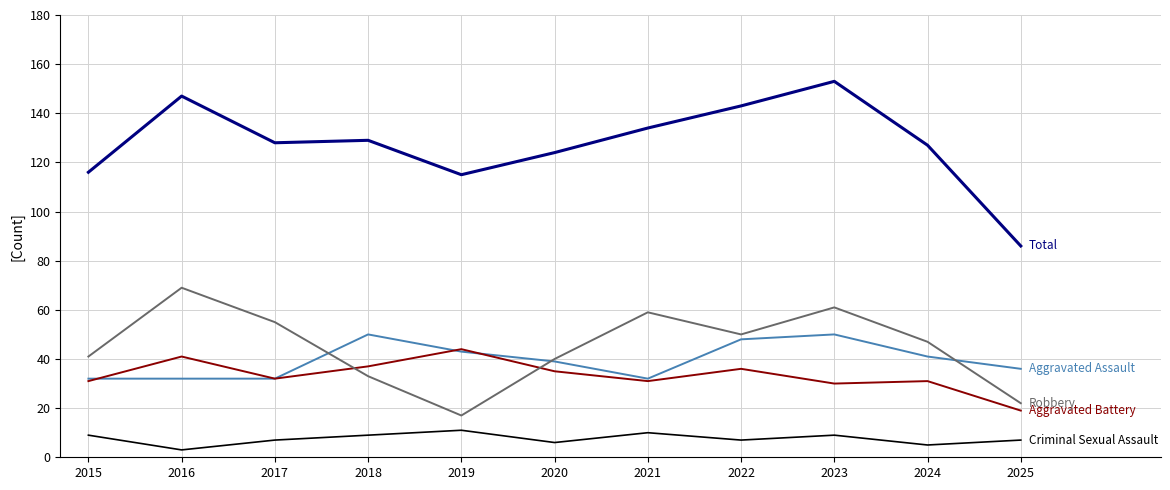

What is the difference between the highest and lowest values at 2017?

121